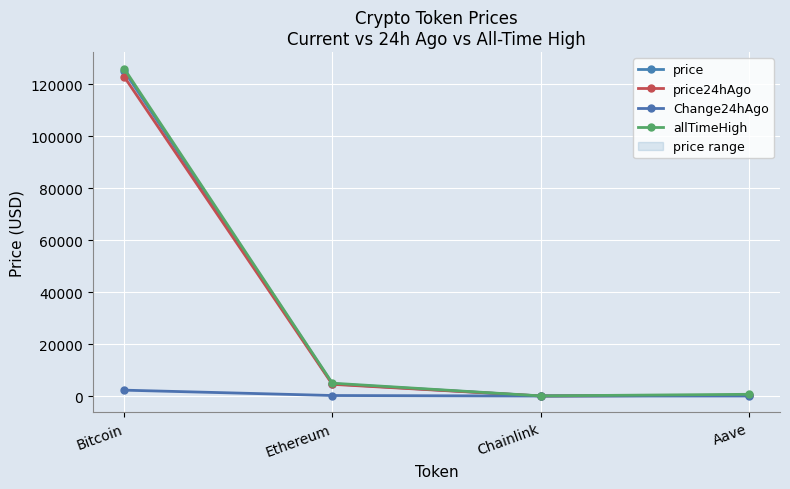

What position from the left is Bitcoin?

1